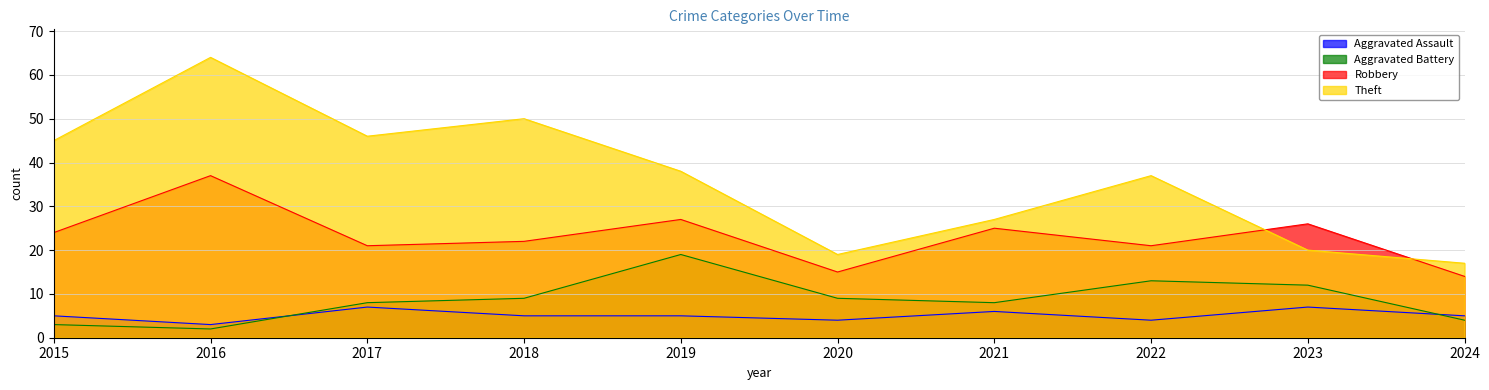

Which series has the largest range (max minus min)?

Theft